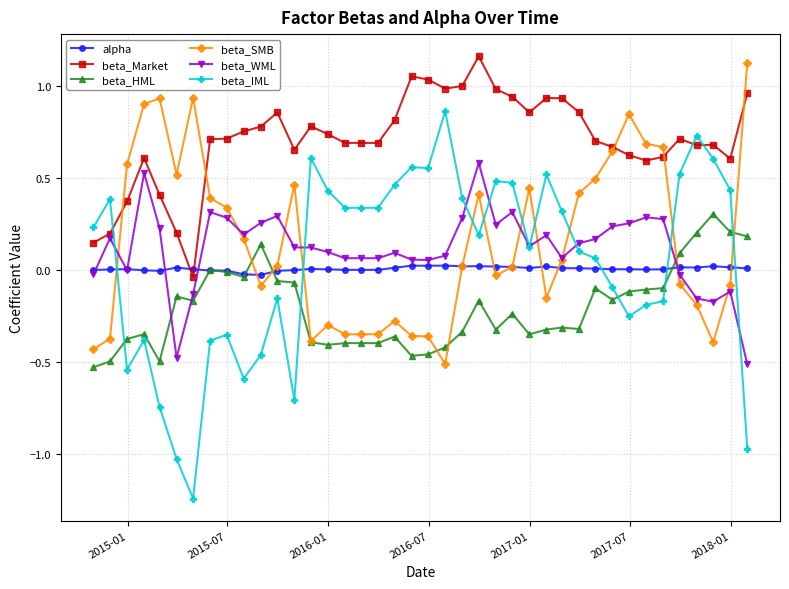

How many positive values does the beta_SMB series have?

22